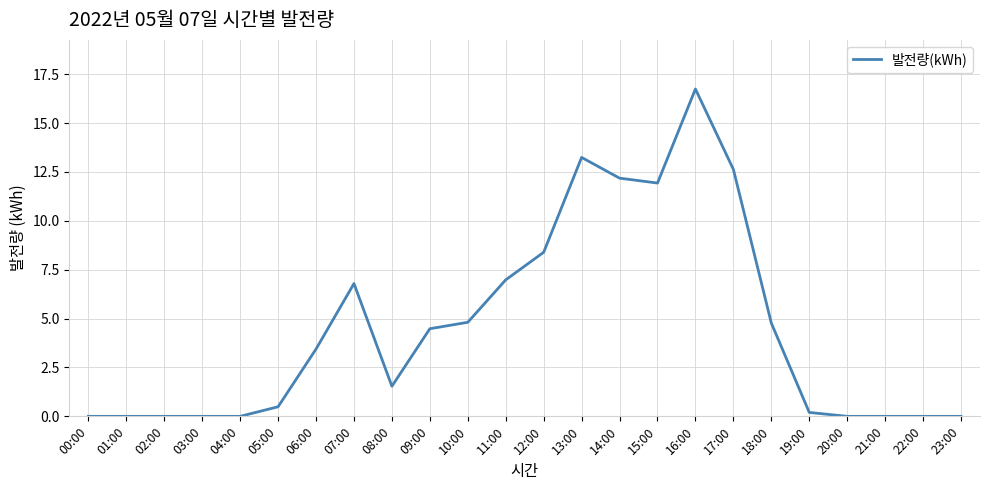

What is the difference between the maximum and minimum values?

16.7